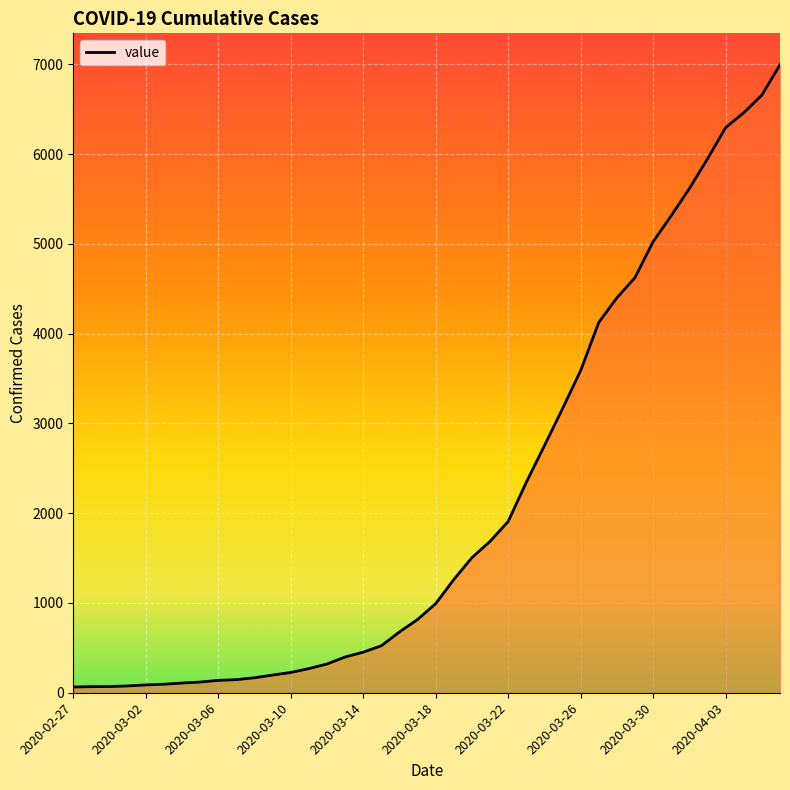

What is the difference between the maximum and minimum values?

6931